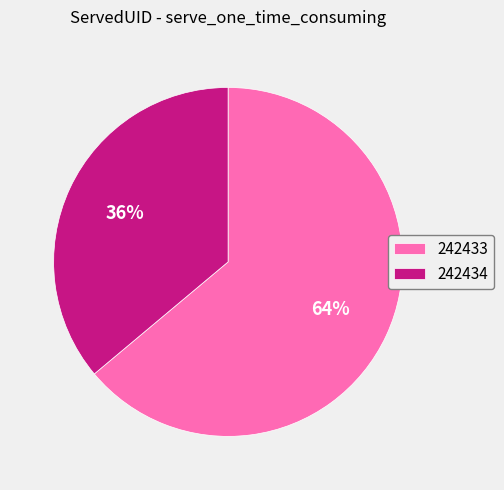

Rank the categories by value from lowest to highest.

242434, 242433